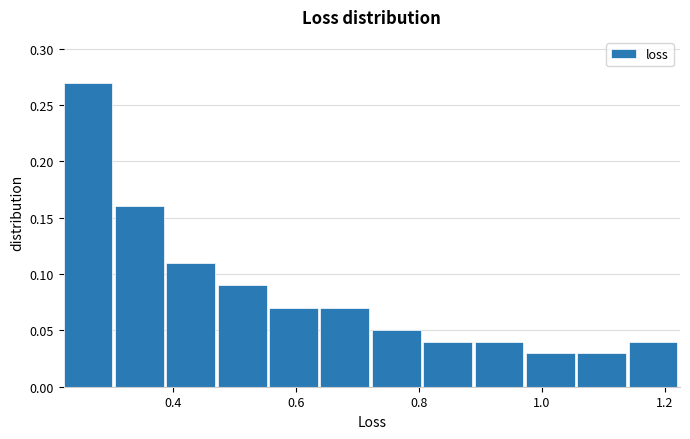

Over which range of the x-axis is the bar tallest?

0.22 to 0.30